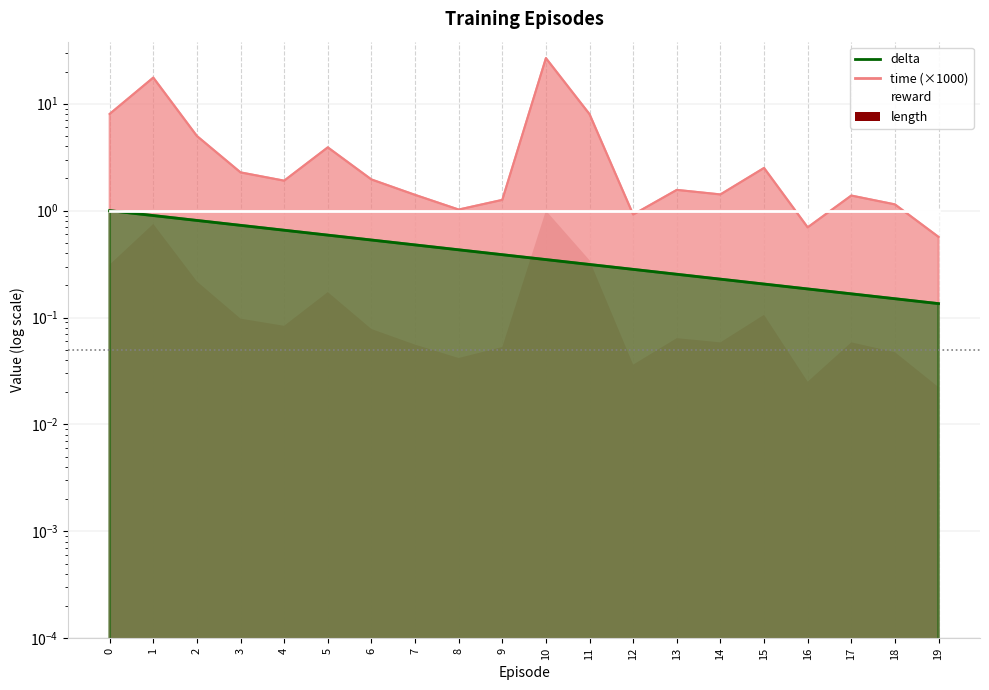

What is the value of the delta point at the 8th from the left?

0.5